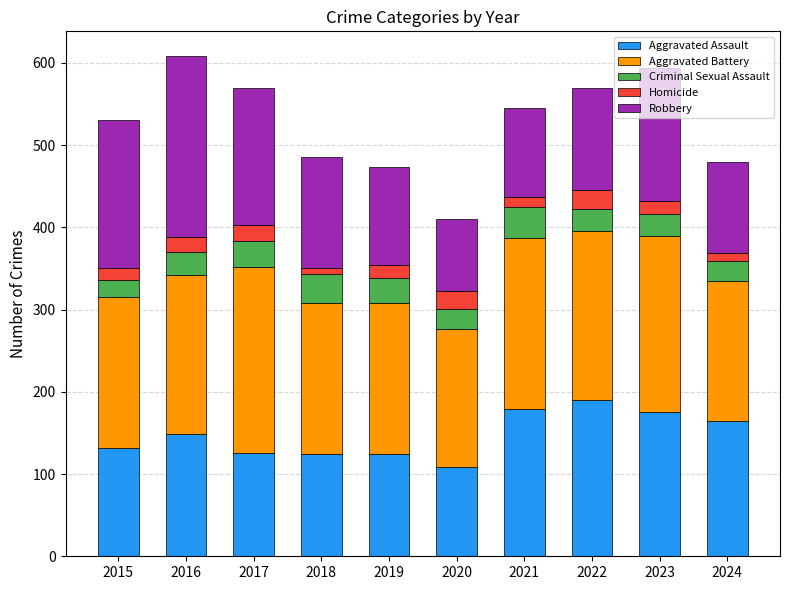

The value of Aggravated Assault at 2018 is 124. True or false?

True